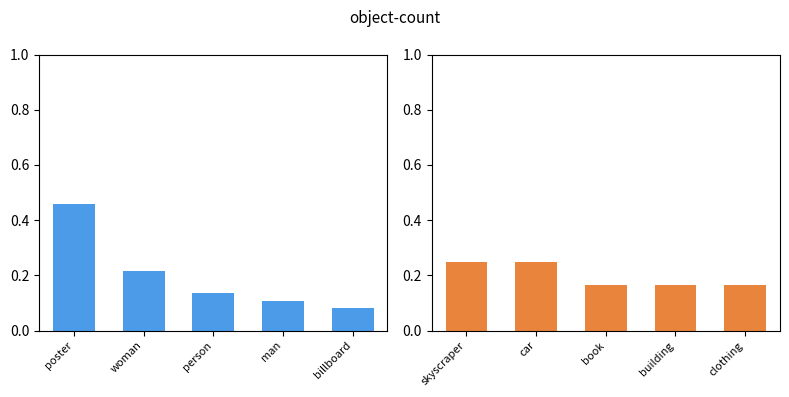

What is the label of the 4th bar from the right?

woman